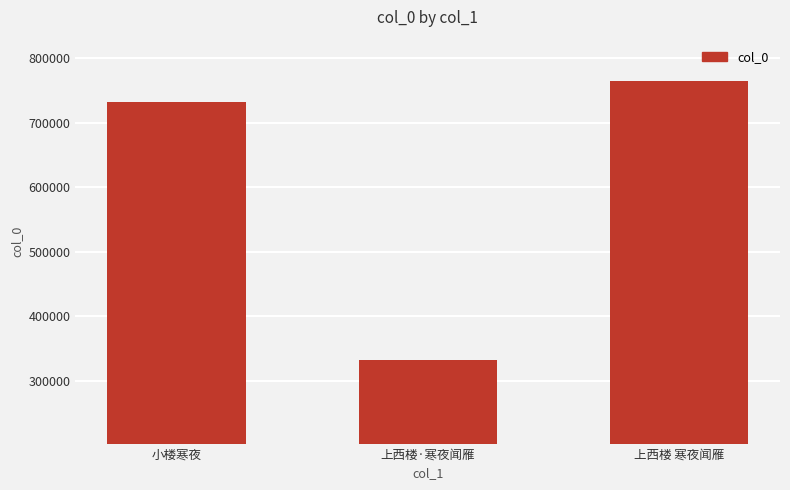

Is it true that the value at 上西楼·寒夜闻雁 is 331793?

True